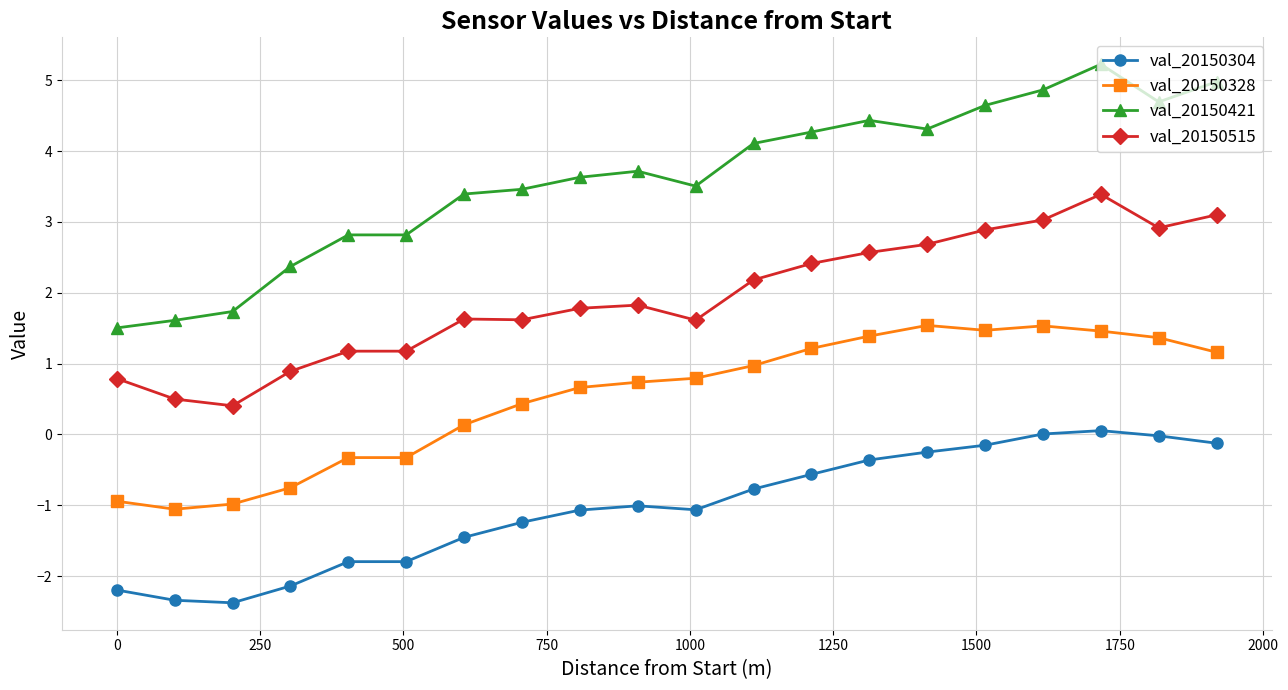

List the series in order of their overall mean, highest first.

val_20150421, val_20150515, val_20150328, val_20150304